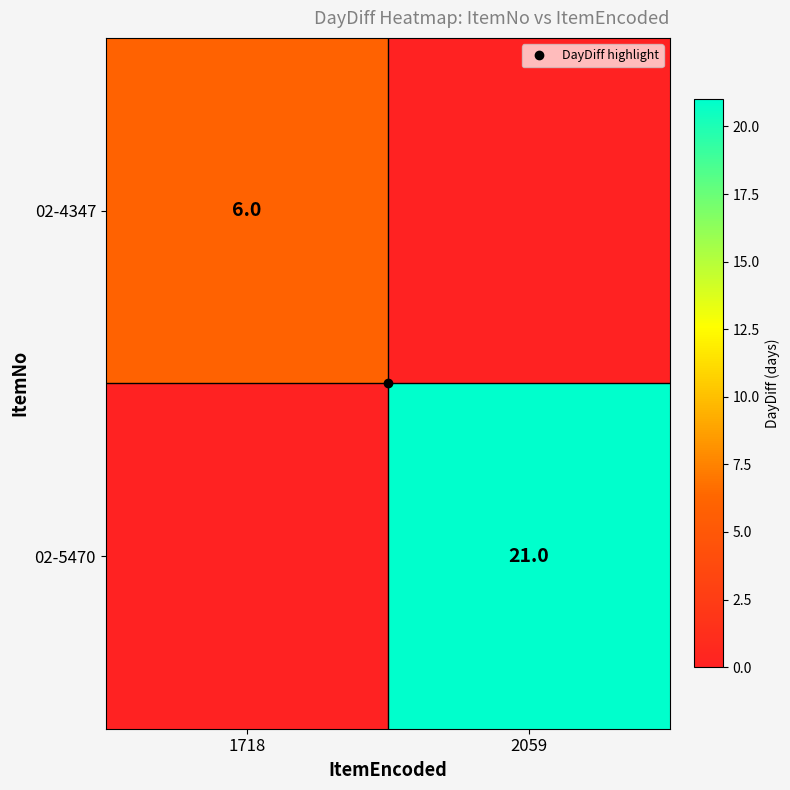

At which category is the sum across all series the highest?

2059